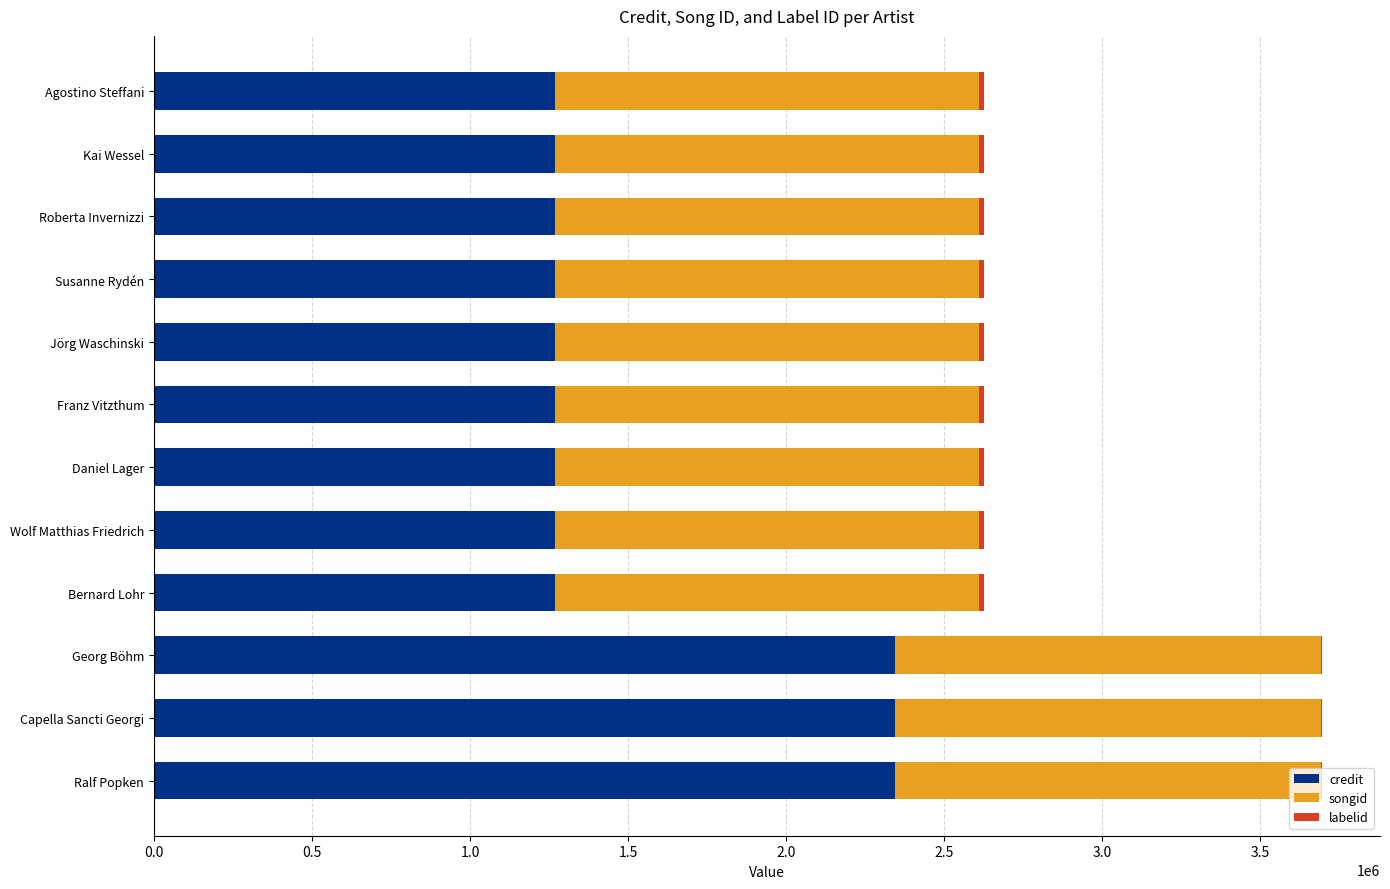

The credit series shows 838503 at Daniel Lager. True or false?

False